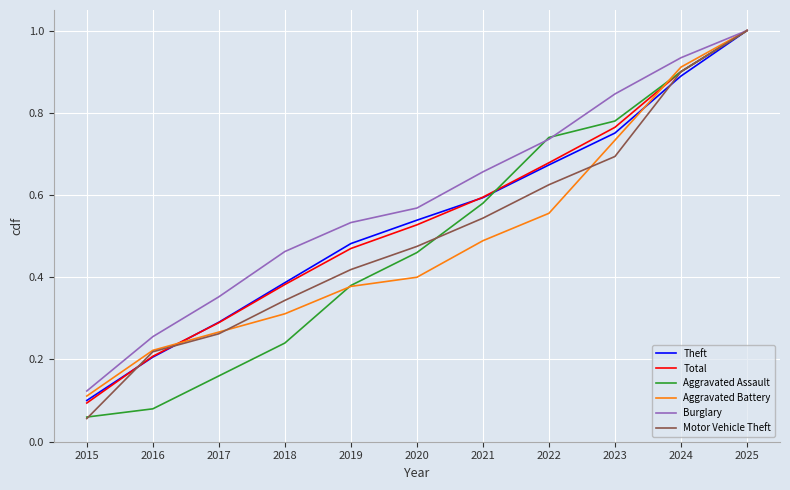

True or false: Total has a value of 0.6 at 2021.

True